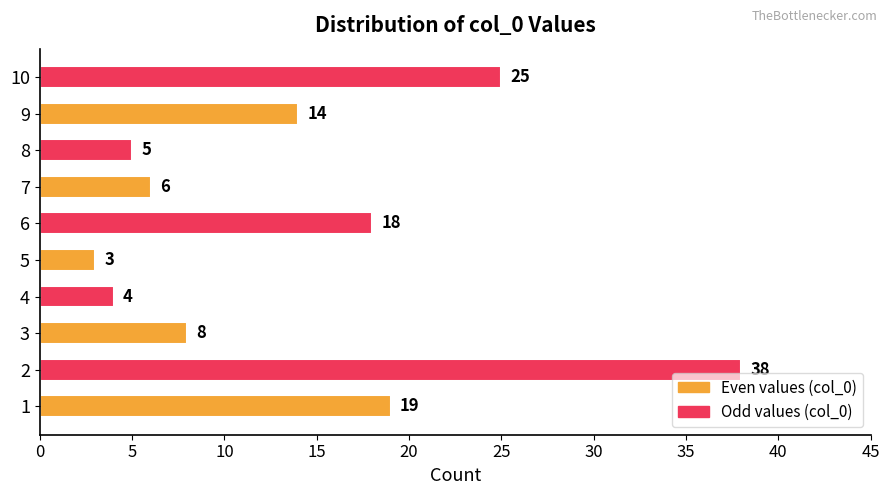

What is the smallest value displayed?

3